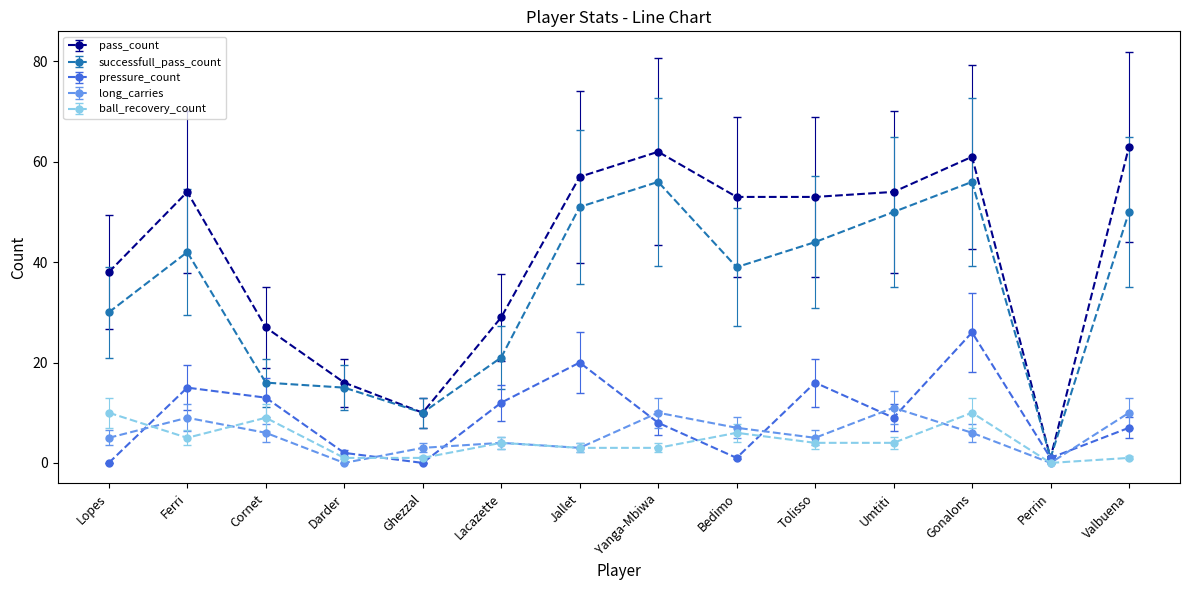

In long_carries, how many points are higher than both neighbors (excluding endpoints)?

4